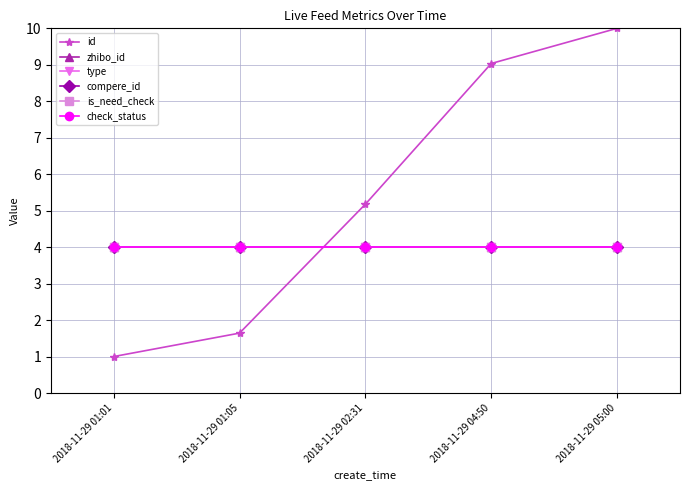

What is the label of the 5th point from the left?

2018-11-29 05:00